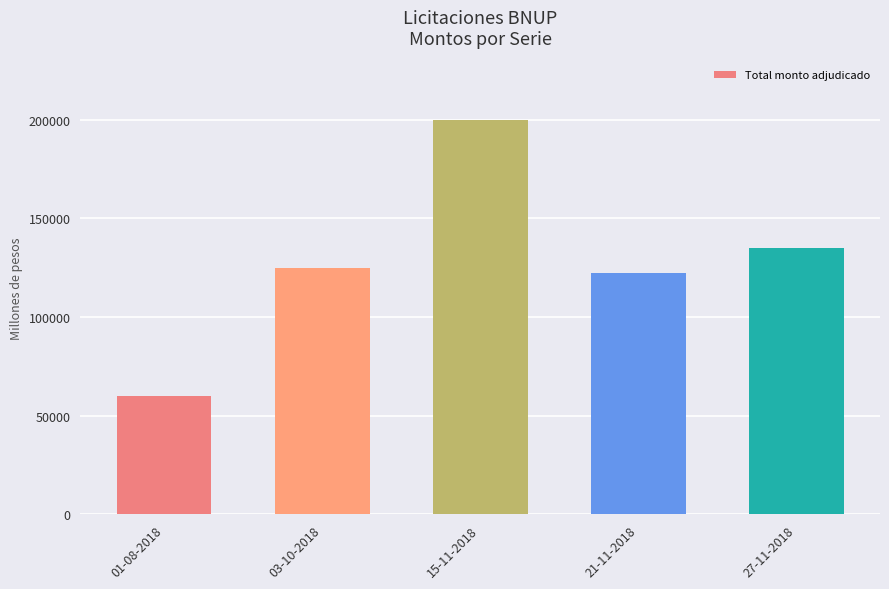

Reading left to right, list all the values displayed in this chart.

60000	125000	200000	122200	135000